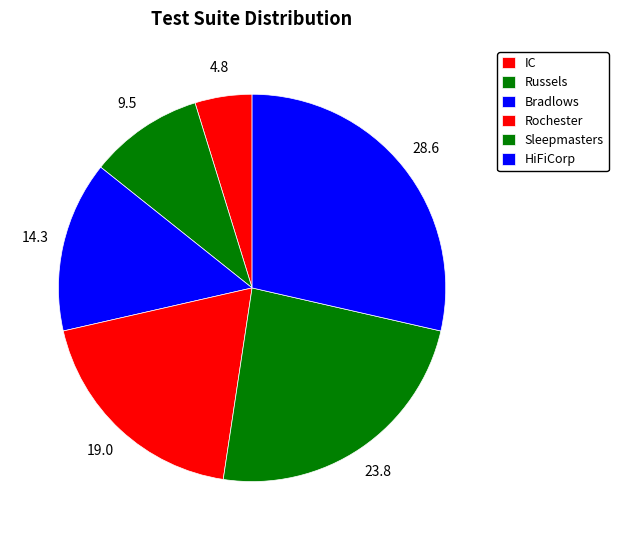

How many slices are in this pie chart?

6